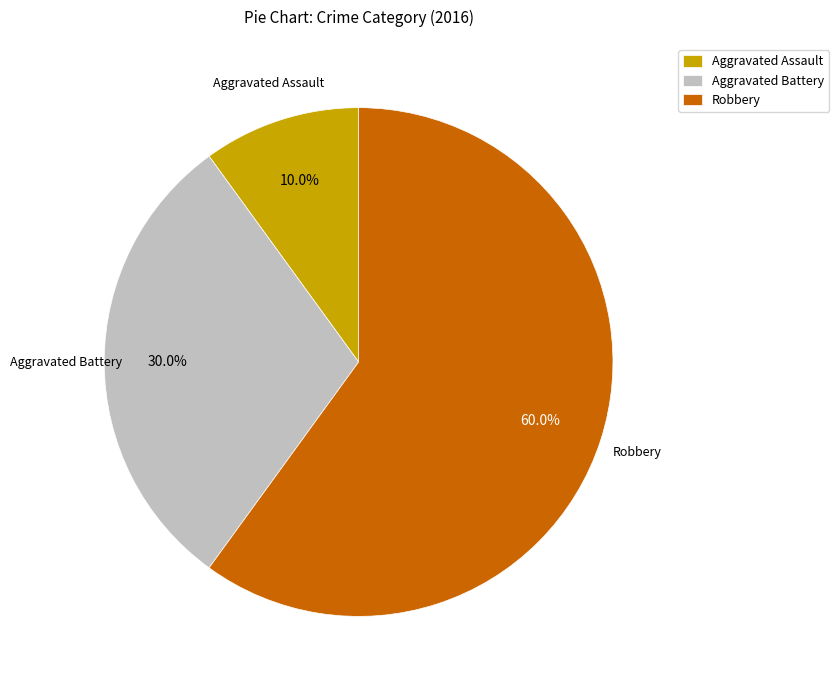

Rank the categories by value from lowest to highest.

Aggravated Assault, Aggravated Battery, Robbery